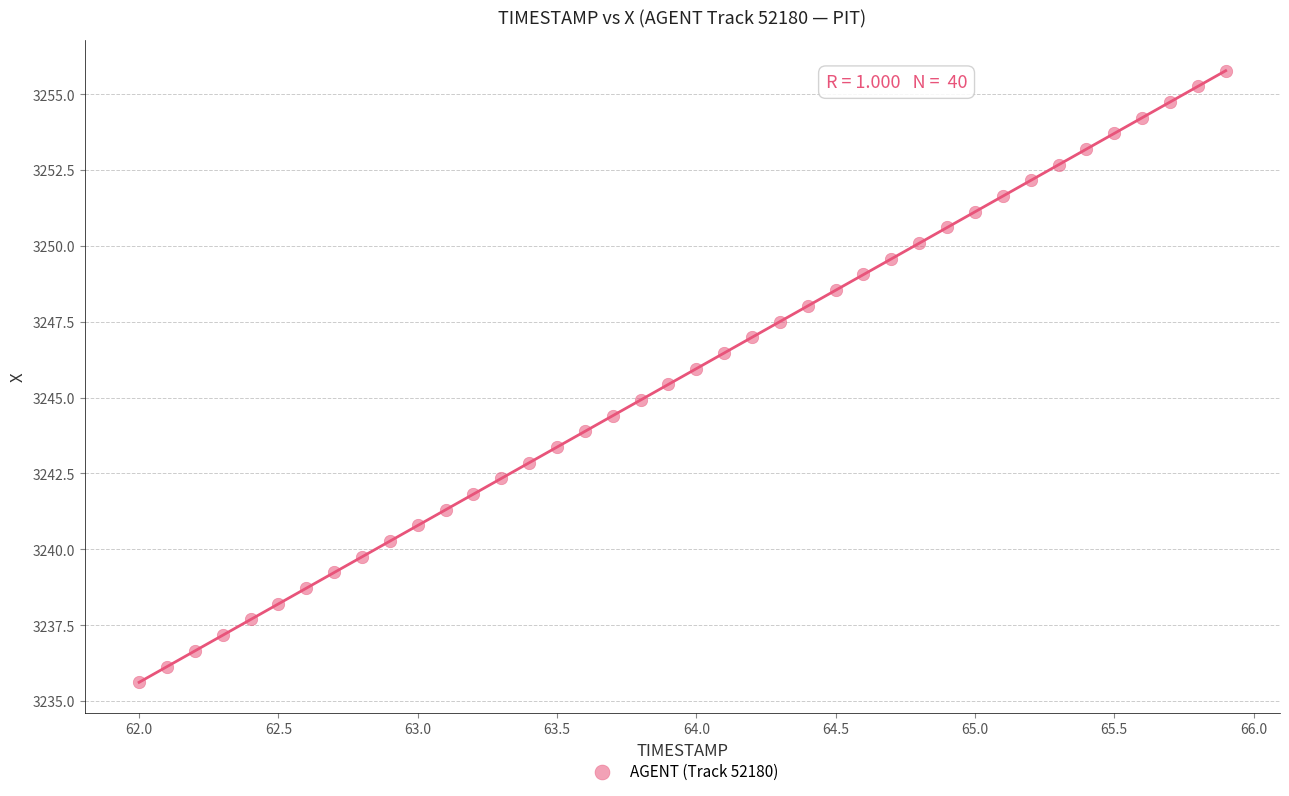

What is the range of X values (max minus min)?

3.9